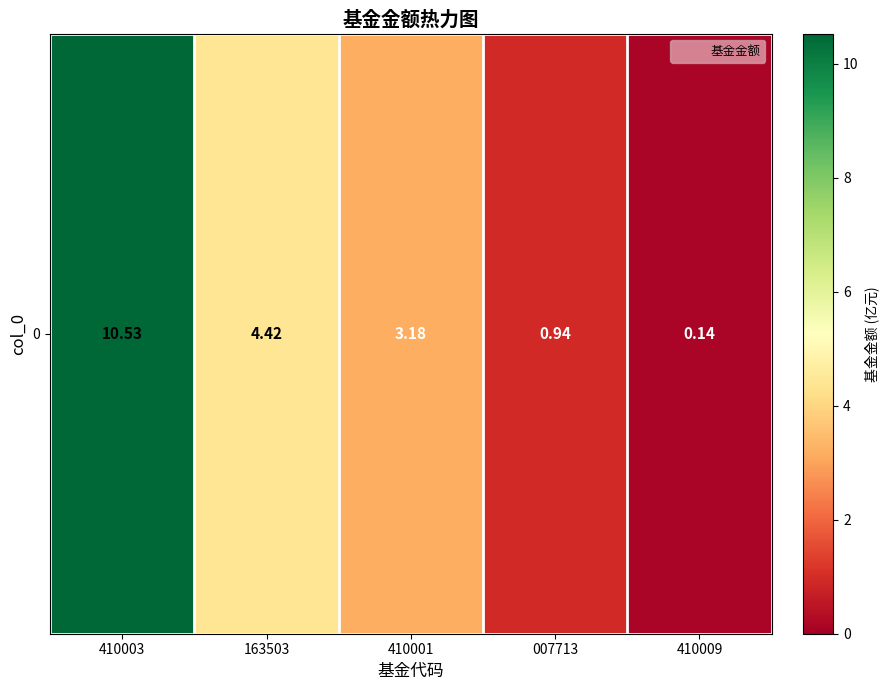

What is the difference between the values at 410003 and 410001?

7.3